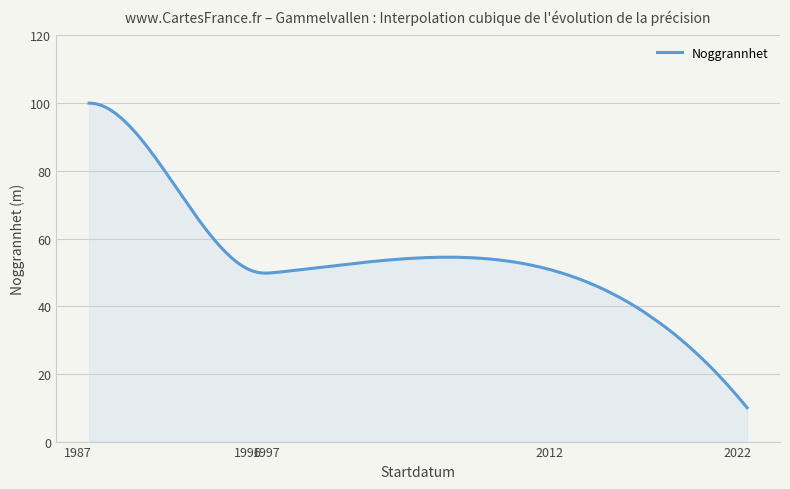

Does the chart display data point markers on the line(s)?

No